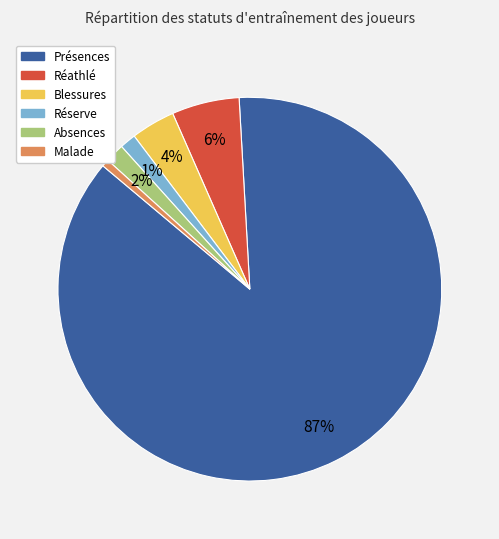

To the nearest percent, what is the average slice percentage?

17%